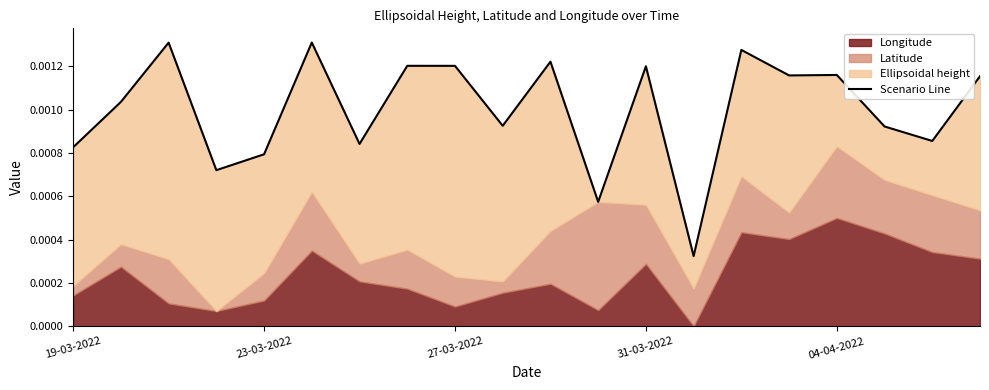

The chart shows a value of 0.0 at 19. True or false?

True